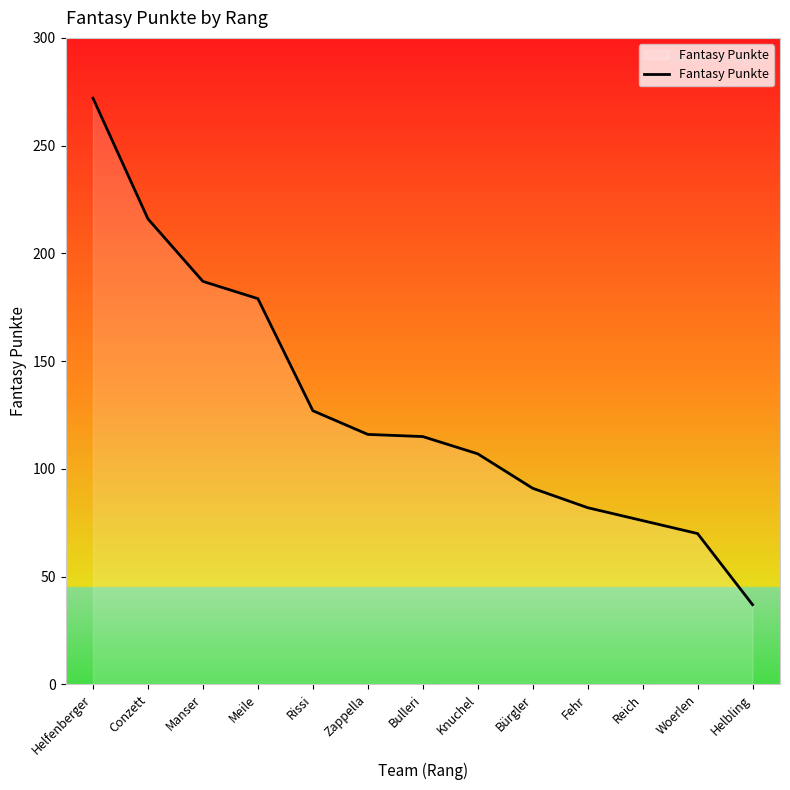

What is the maximum value shown in the chart?

272